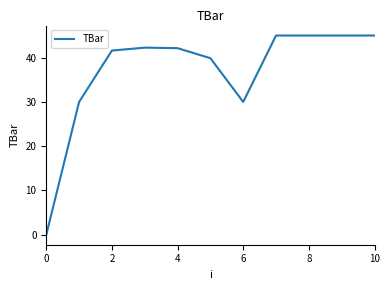

Does the chart display data point markers on the line(s)?

No